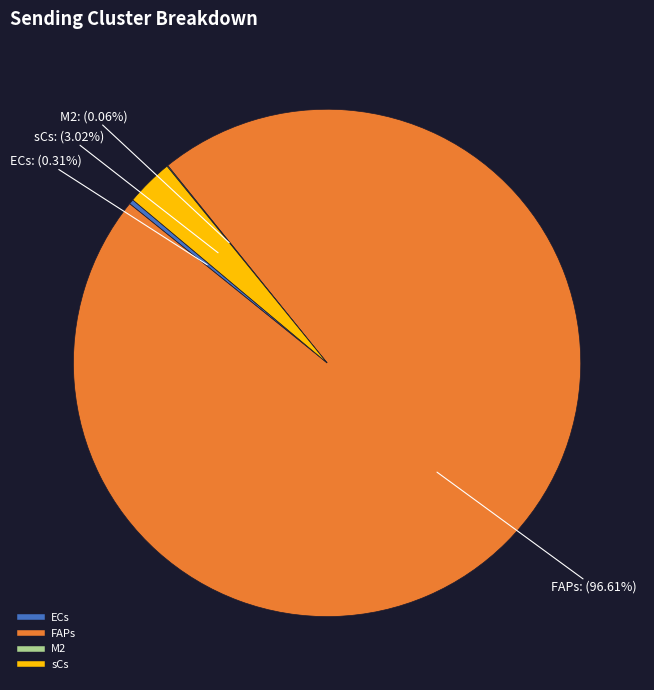

Which has a higher value, FAPs or ECs?

FAPs